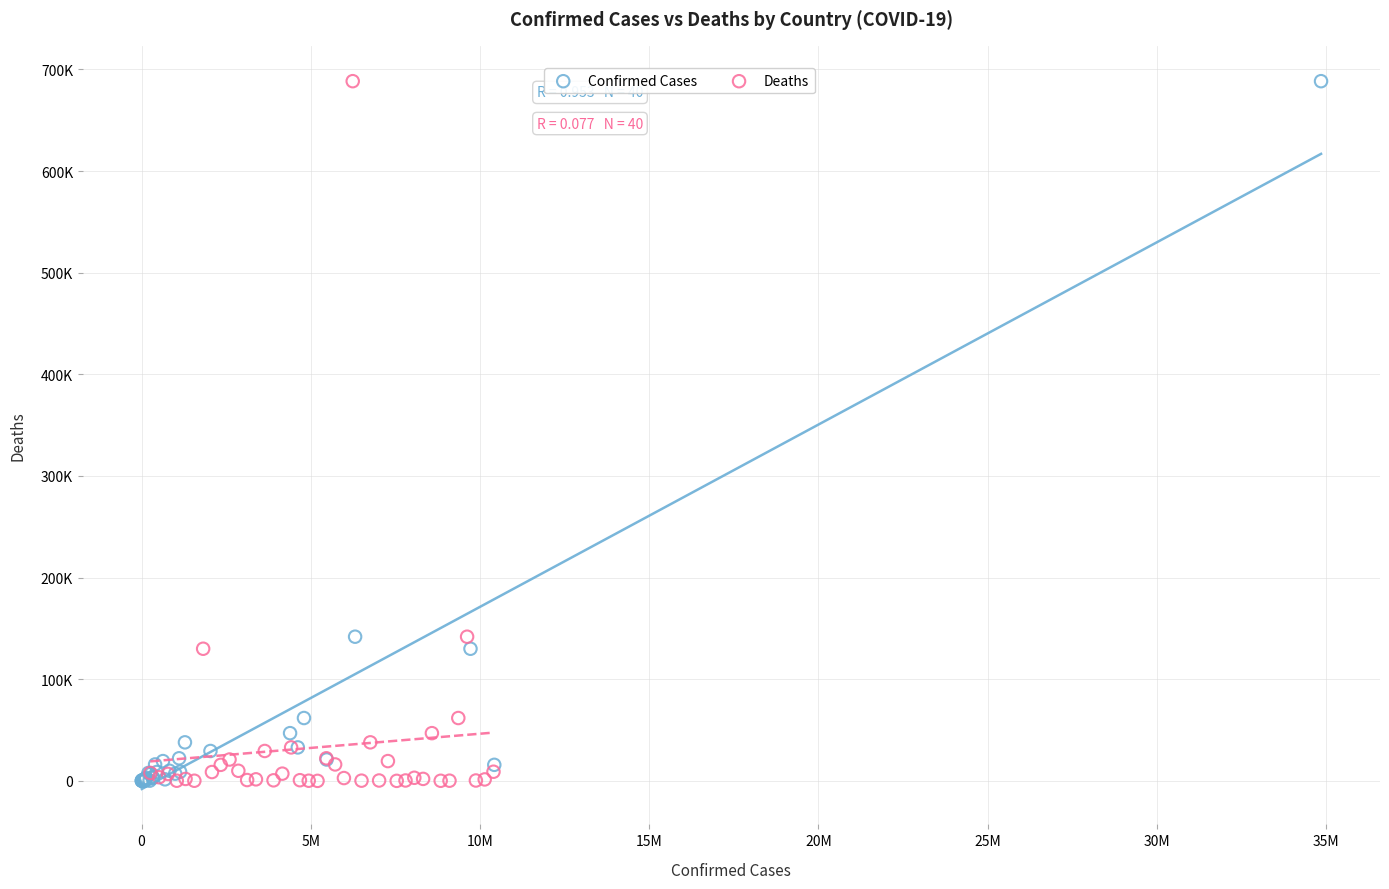

What are all the series names shown in the legend?

Confirmed Cases, Deaths